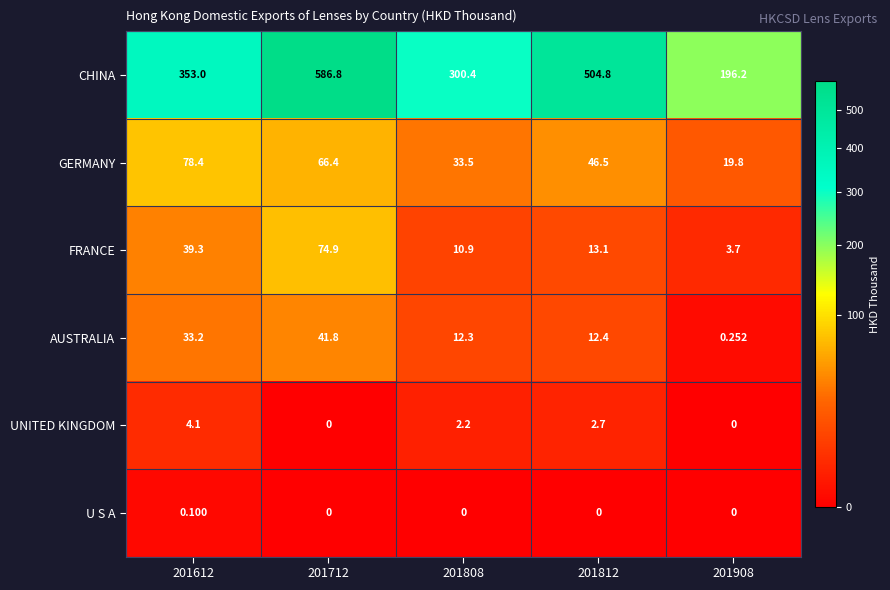

Which series changed the most between 201712 and 201812?

CHINA